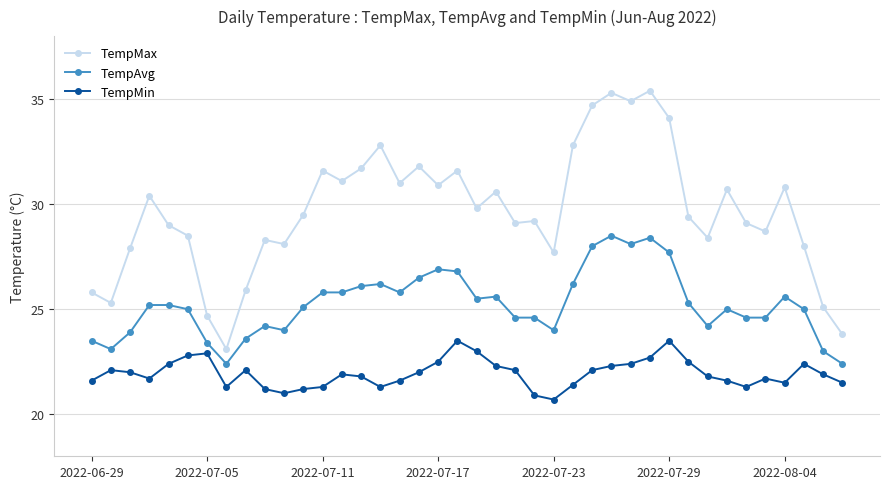

True or false: TempMax and TempAvg cross at least once.

False